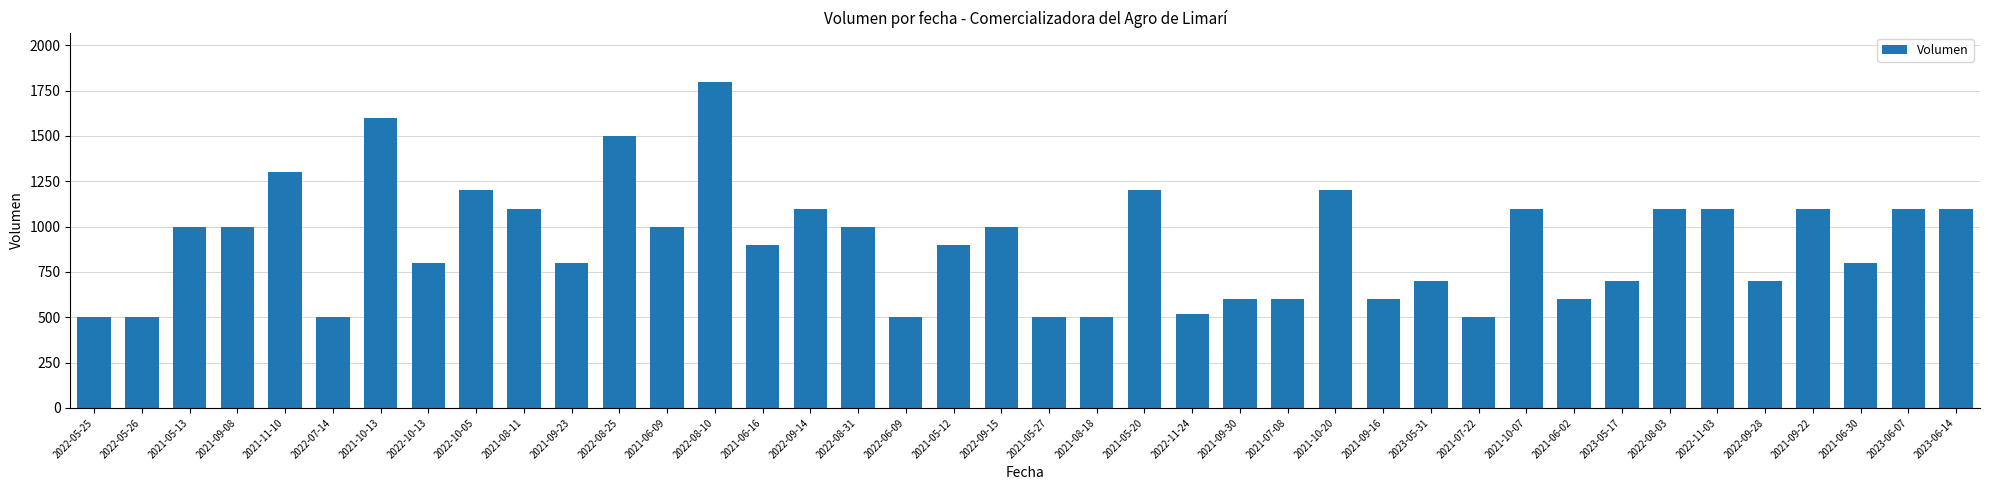

What is the label of the 39th bar from the right?

2022-05-26